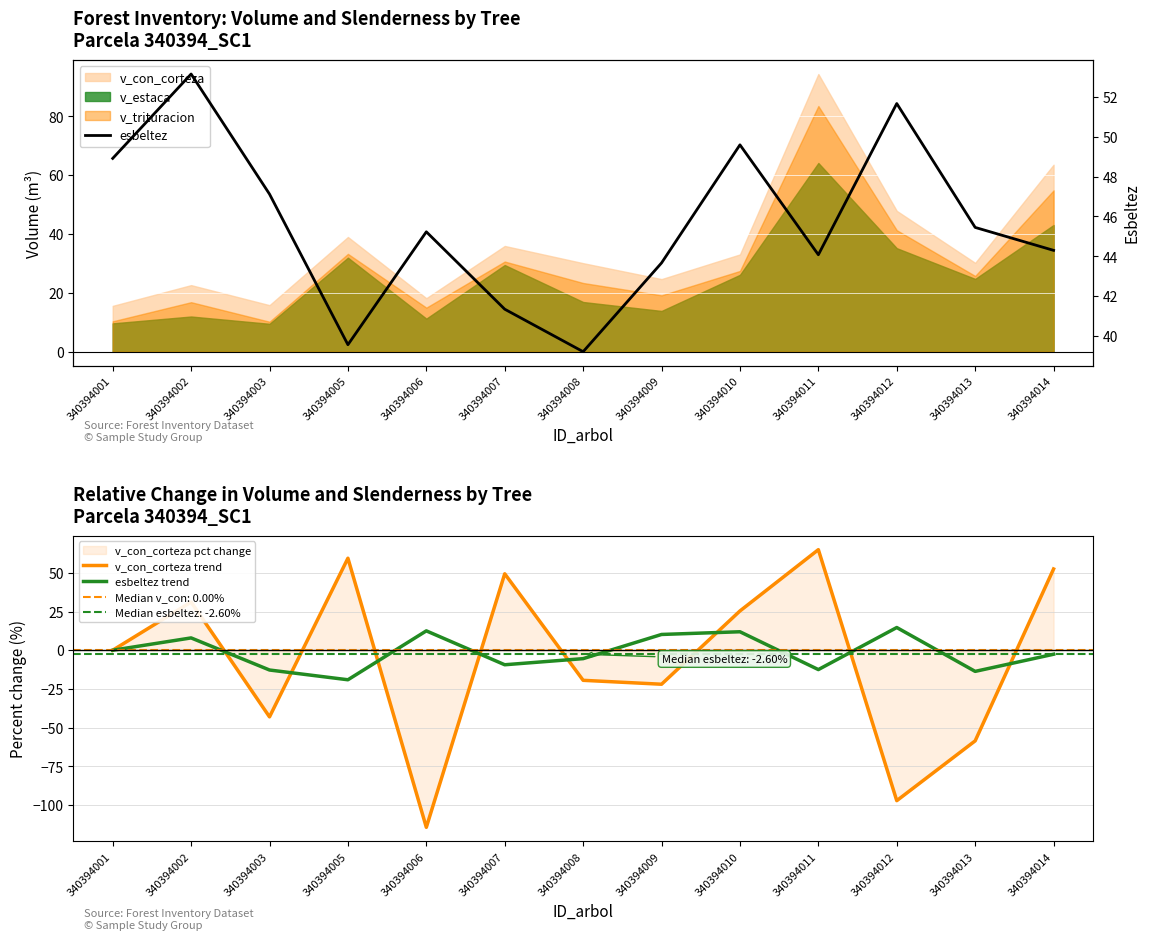

What is the difference between the maximum and second lowest values in the esbeltez series?

13.6